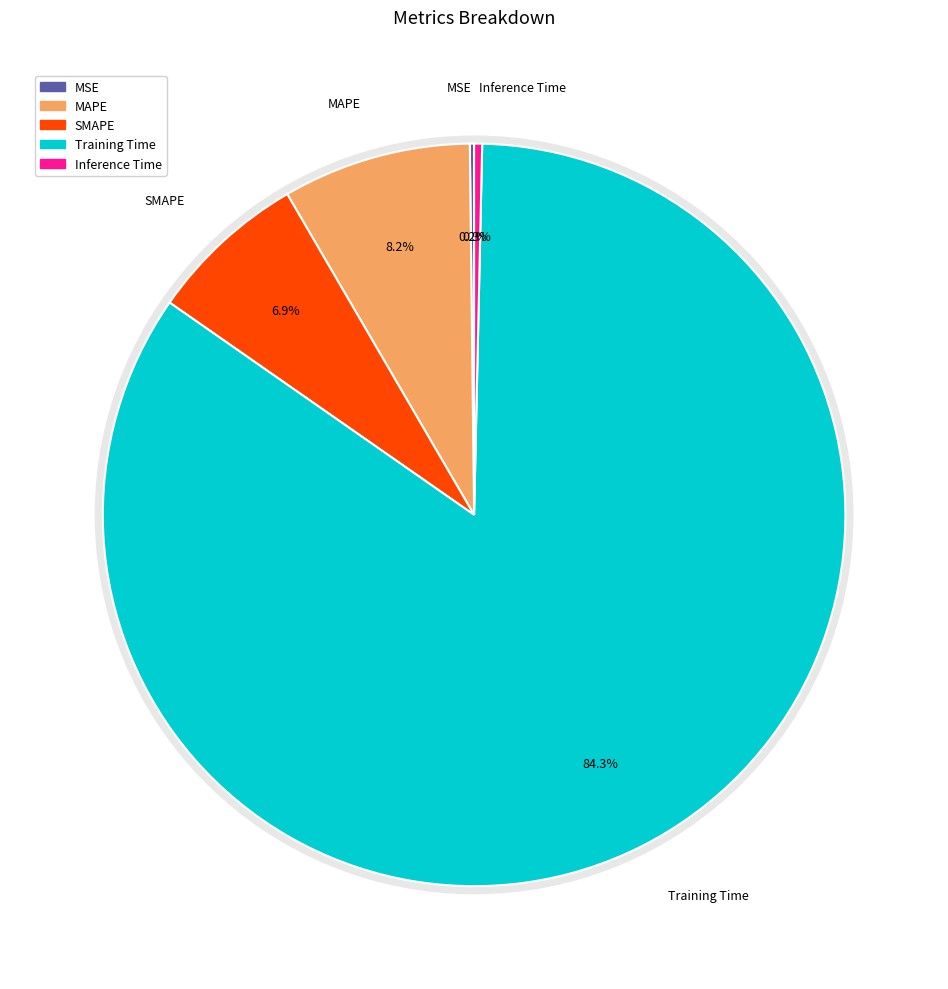

To the nearest percent, what portion does Training Time represent?

84%